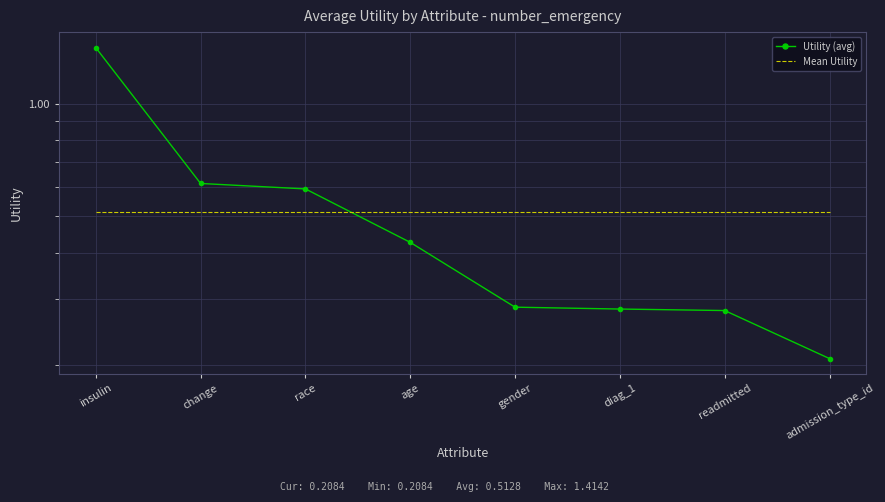

What is the total value across all series at diag_1?

0.8